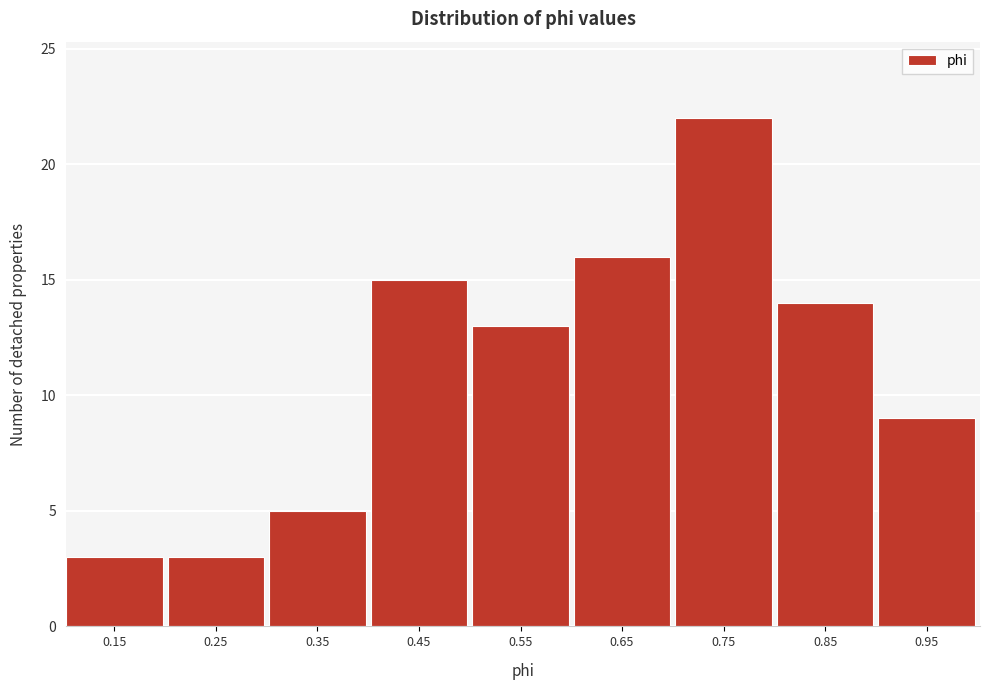

Reading left to right, list every bar in this chart as the range it spans on the x-axis followed by its height. The values are not printed on the chart, so give them approximately, as read against the axis.

0.1 to 0.2: 3
0.2 to 0.3: 3
0.3 to 0.4: 5
0.4 to 0.5: 15
0.5 to 0.6: 13
0.6 to 0.7: 16
0.7 to 0.8: 22
0.8 to 0.9: 14
0.9 to 1.0: 9